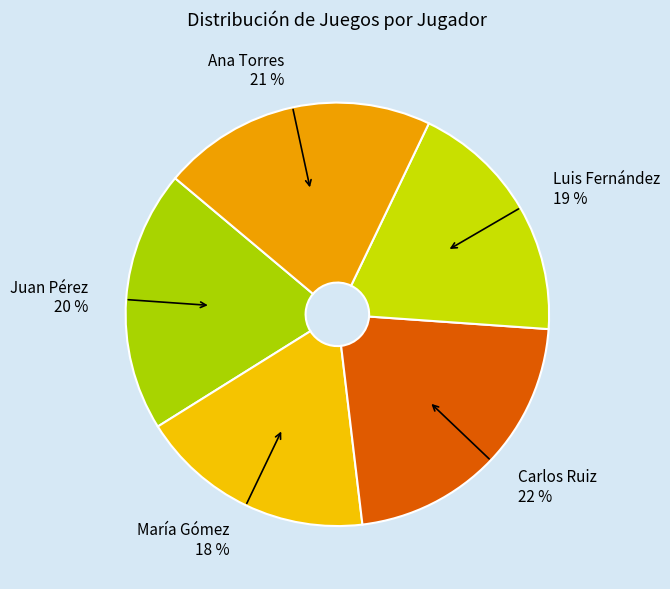

What is the ratio of the value at Carlos Ruiz to the value at Ana Torres?

1.0